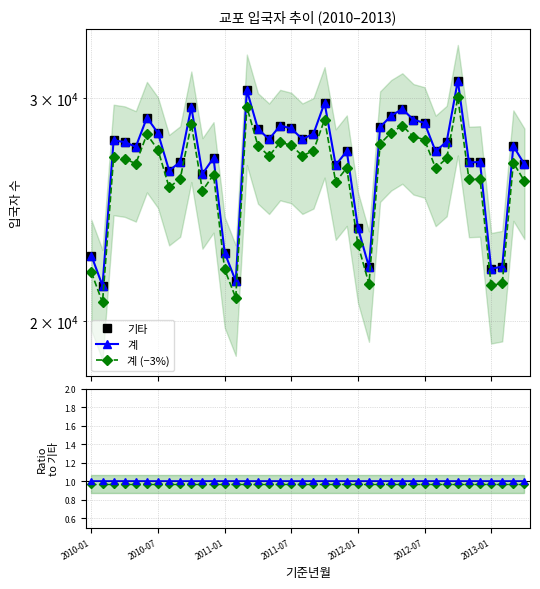

Which series has the largest range (max minus min)?

기타